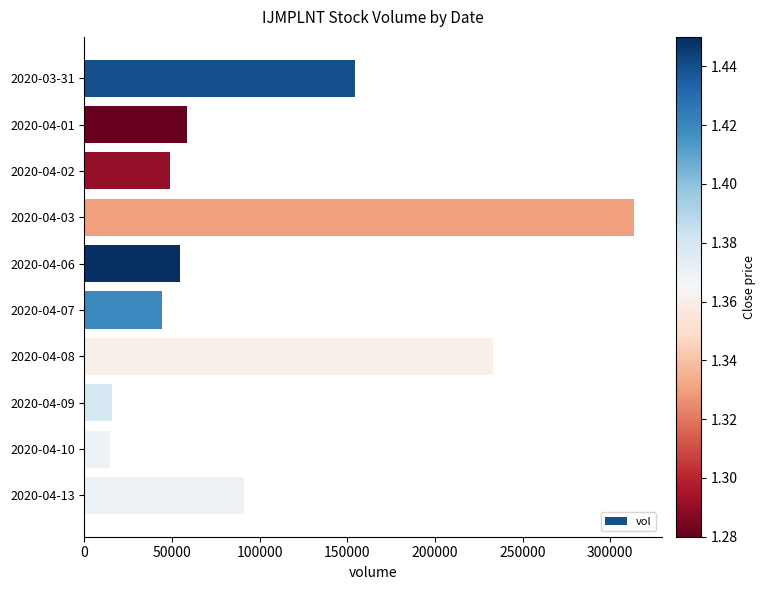

What is the value of the 2nd bar from the top?

58500